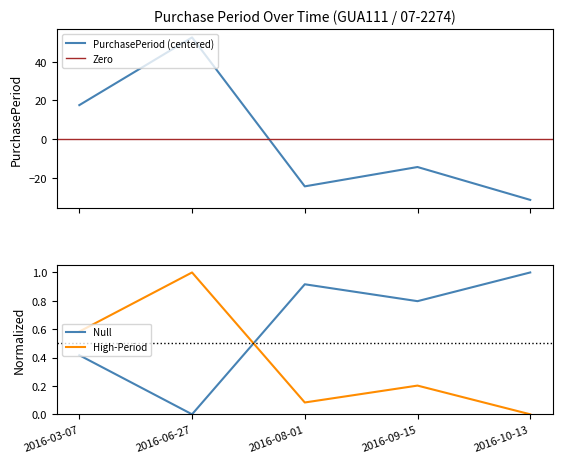

True or false: there are more than 2 points higher than both neighbors.

False